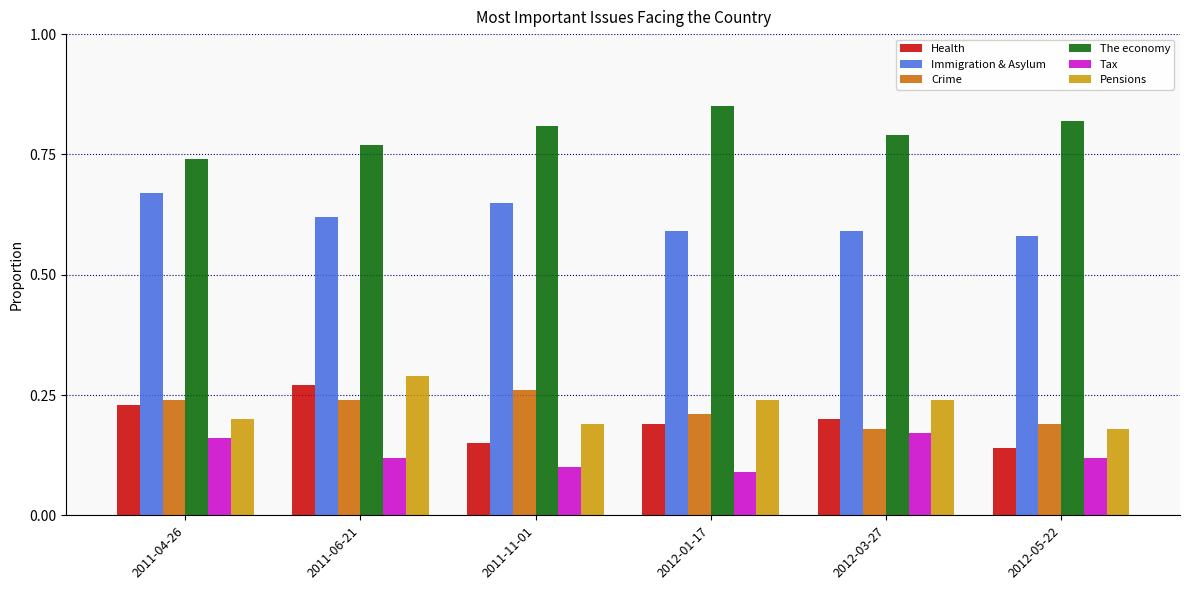

The Health series shows 0.0 at 2012-05-22. True or false?

False